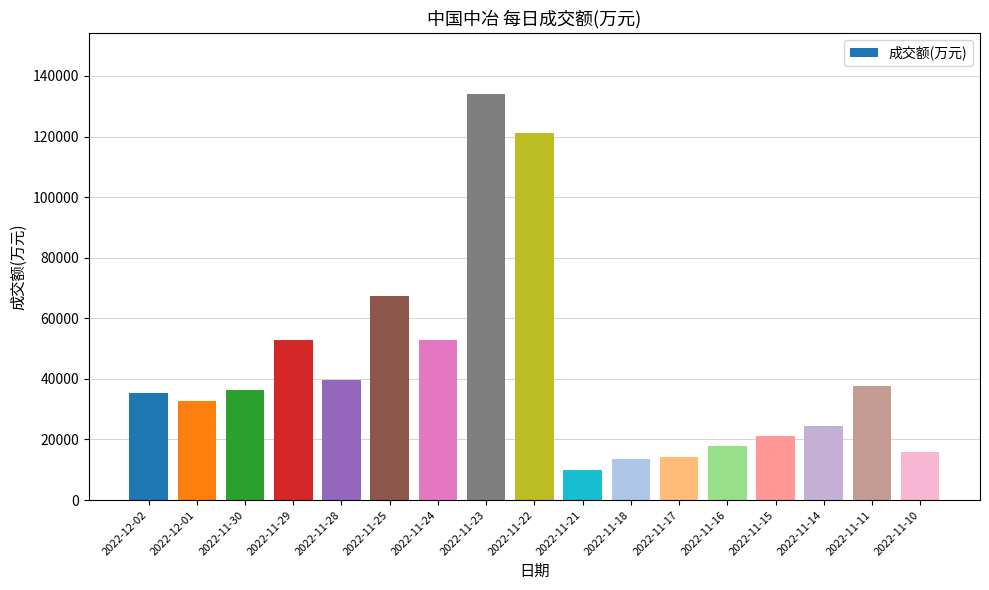

What is the change in value from 2022-11-22 to 2022-11-15?

-99998